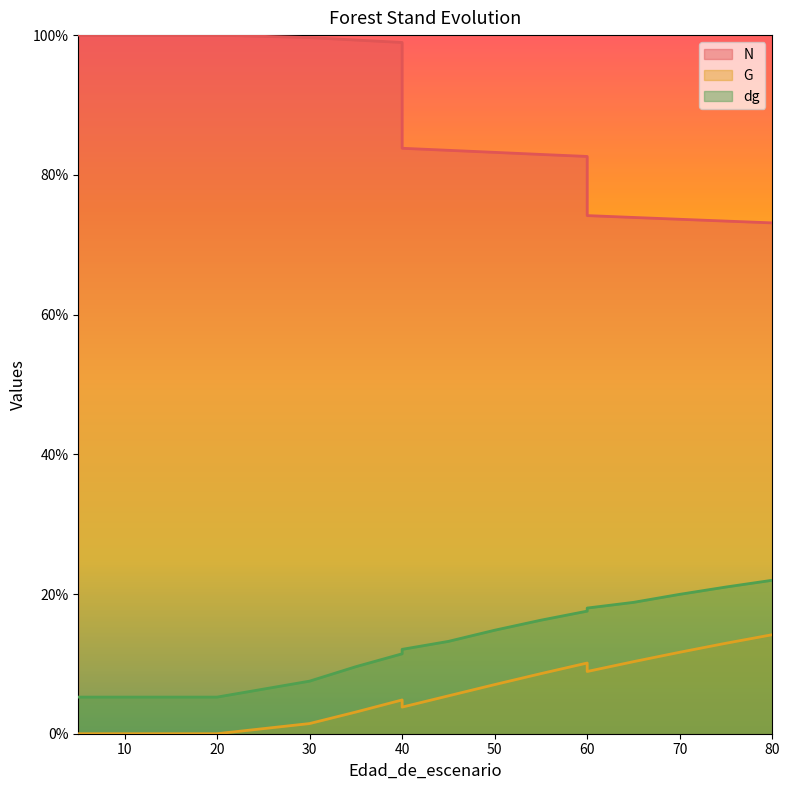

Which series changed the most between 55 and 80?

N